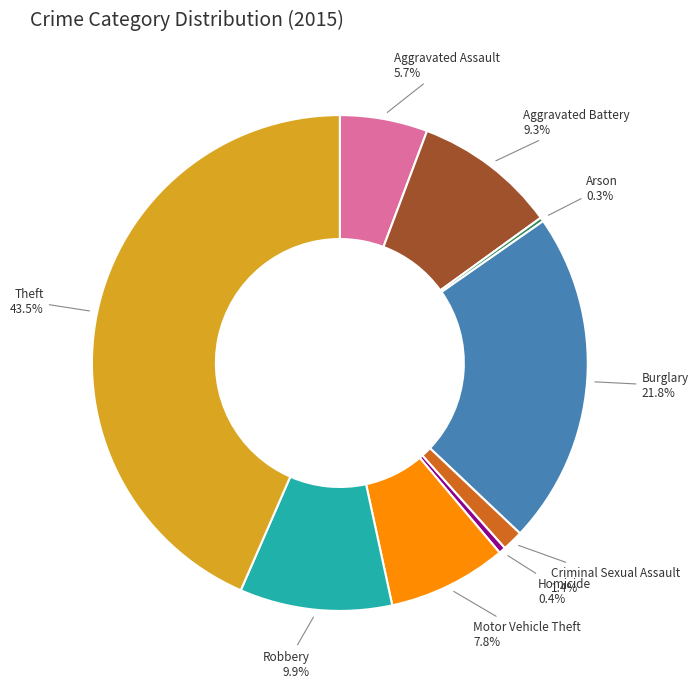

Which slice is the largest?

Theft